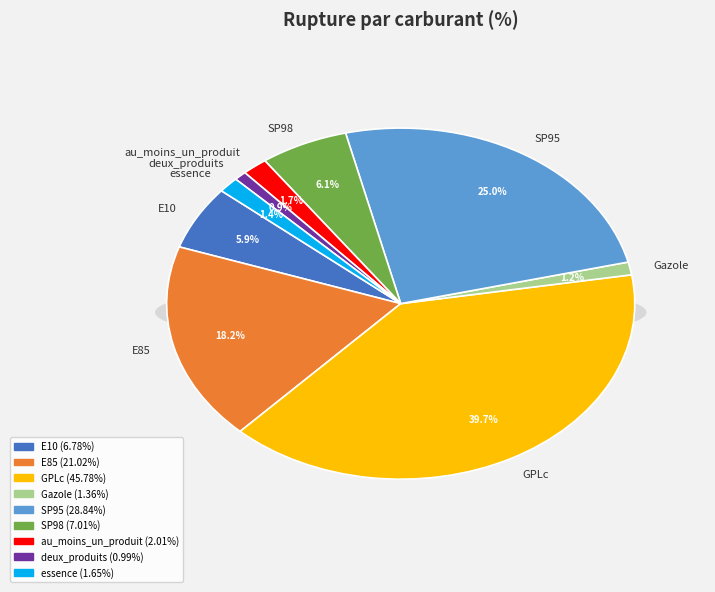

Count the number of slices in the pie.

9